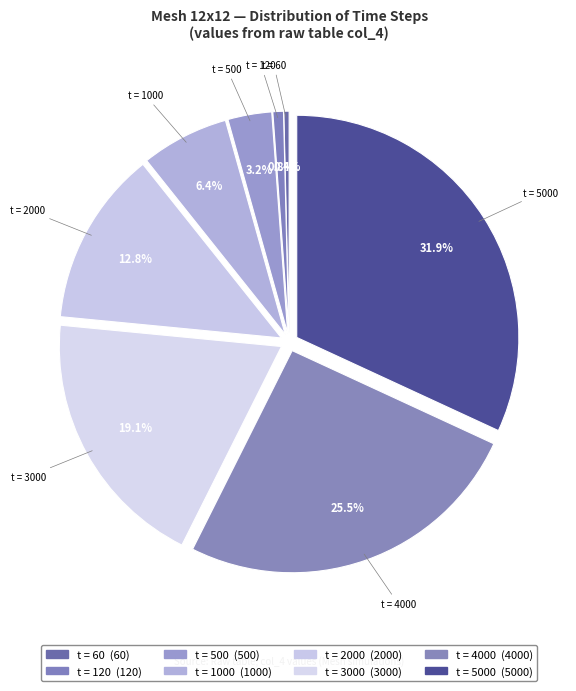

Count the number of slices in the pie.

8